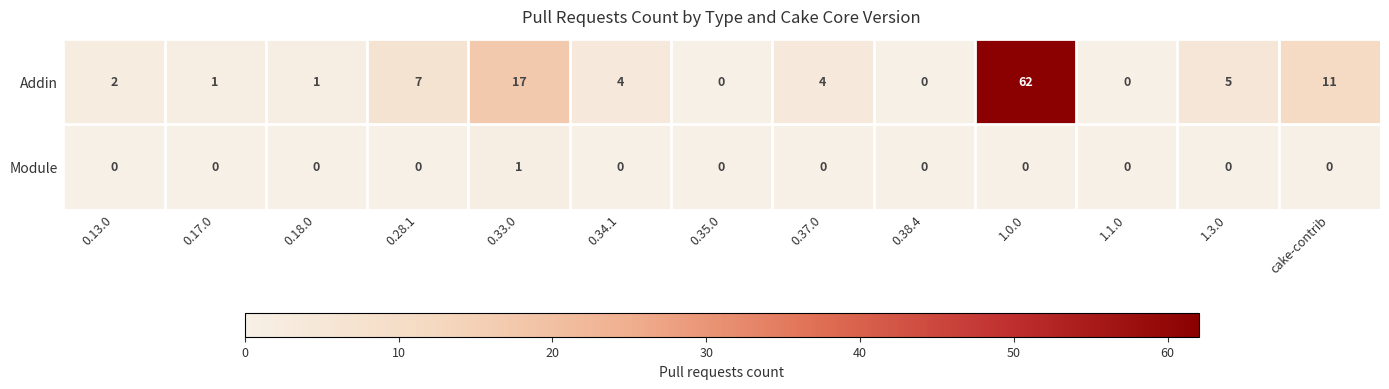

How many series are shown in this chart?

2